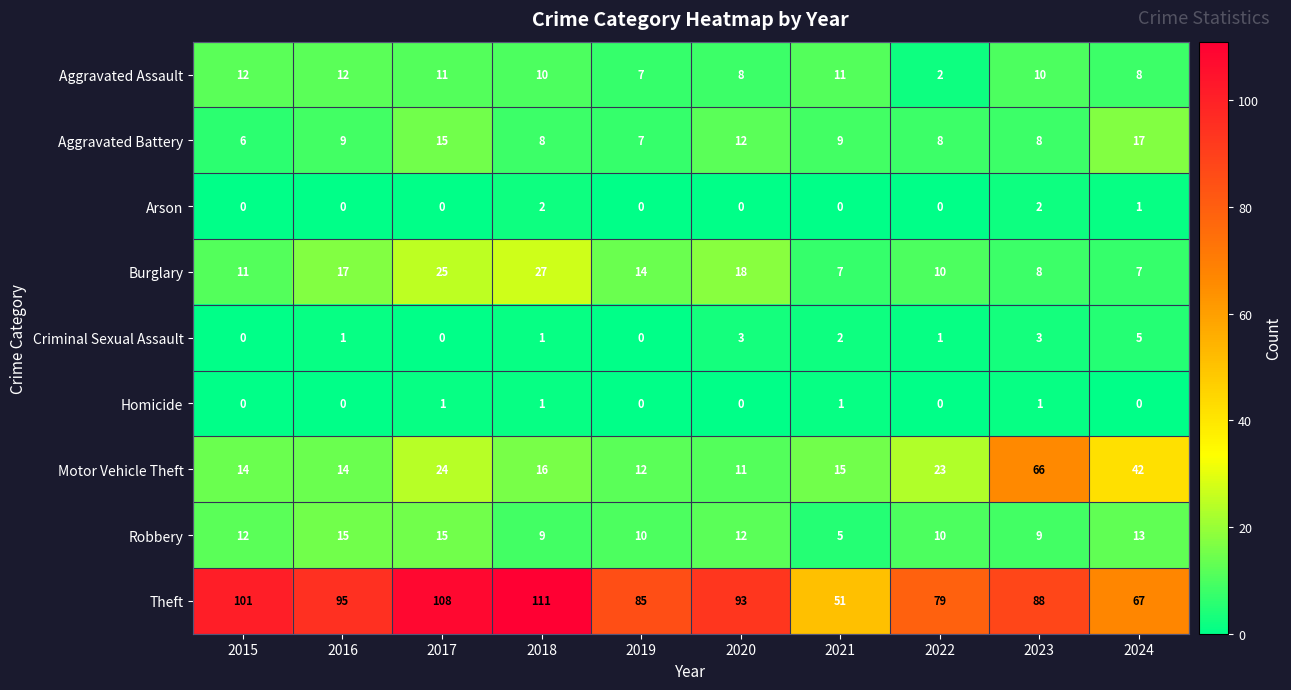

The value of Burglary at 2016 is 11. True or false?

False